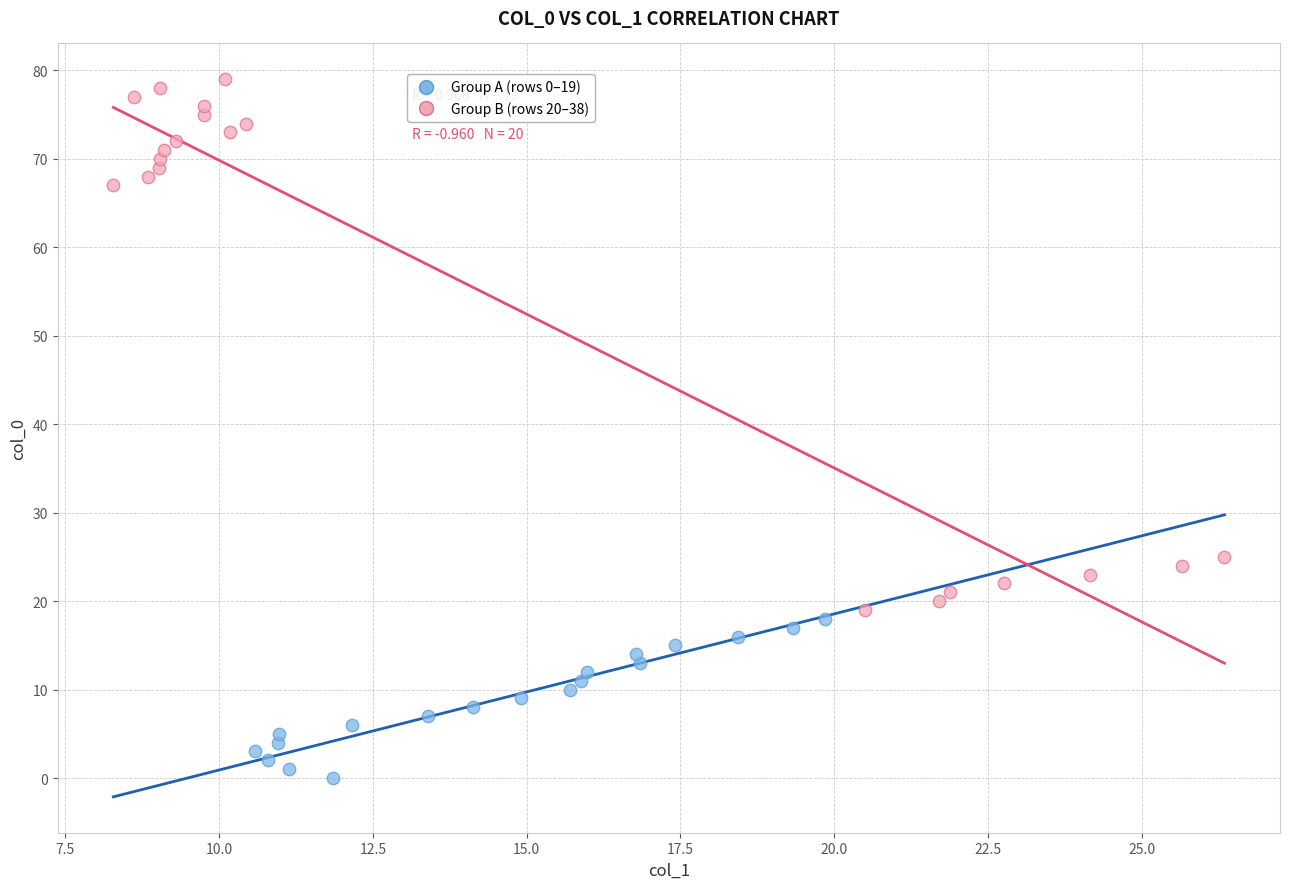

Which series has the largest Y range (max minus min)?

Group B (rows 20–38)